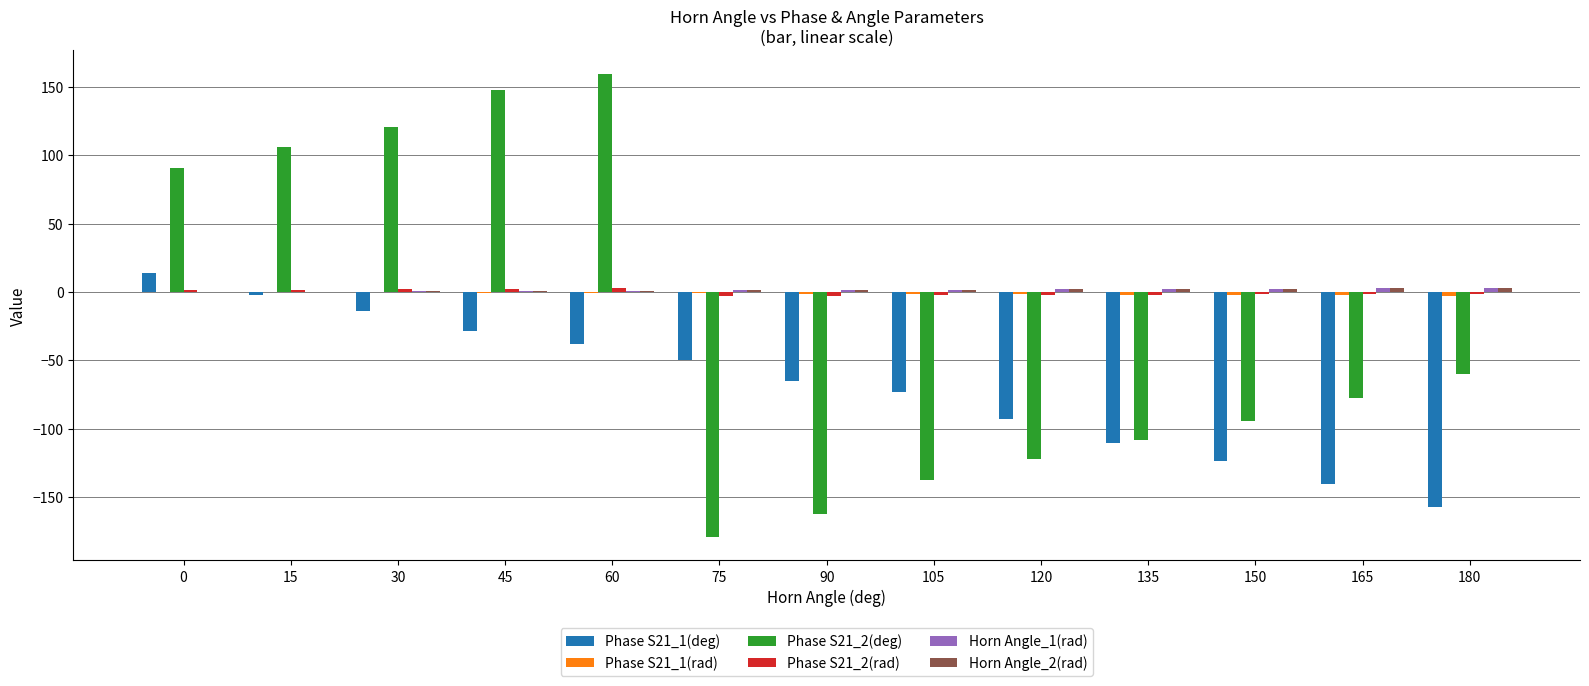

The value of Phase S21_1(deg) at 60 is -25.3. True or false?

False